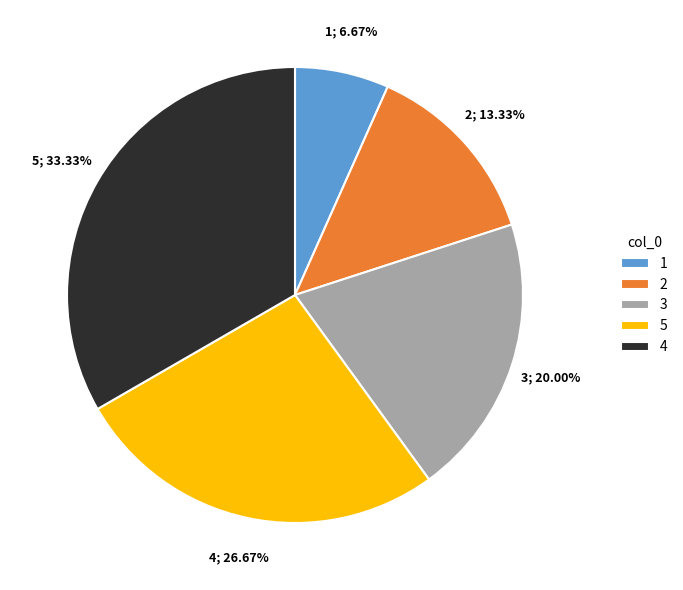

What percentage do 1 and 3 together represent?

26.7%